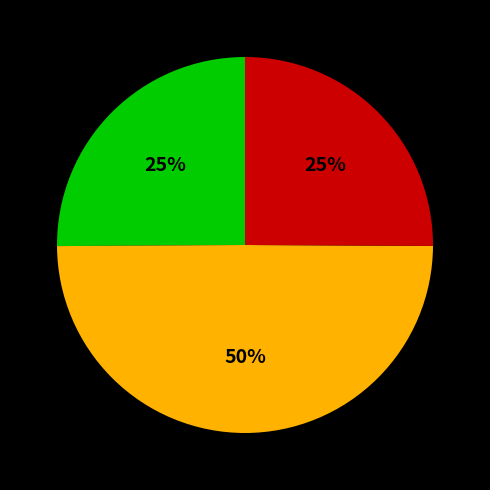

To the nearest percent, what is the difference between the largest and smallest slice percentages?

25%